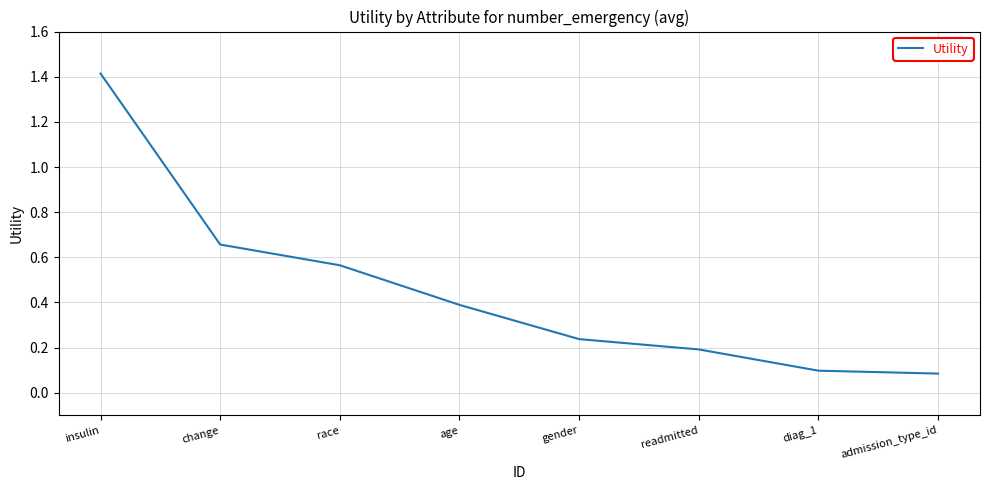

Which has a higher value, insulin or diag_1?

insulin